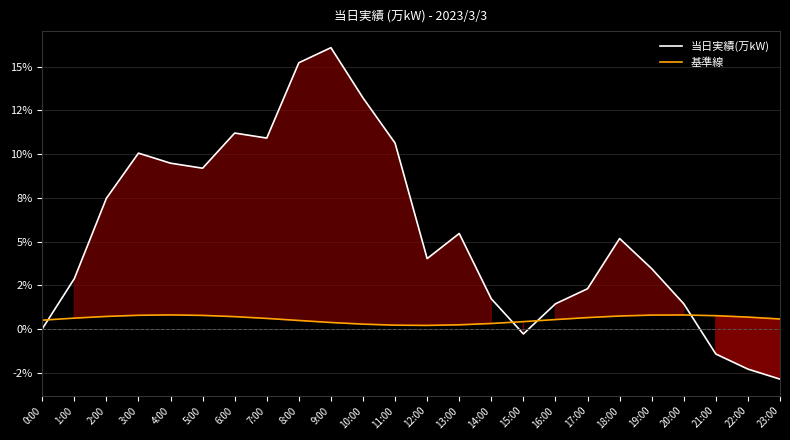

Which label corresponds to the largest value in the chart?

9:00